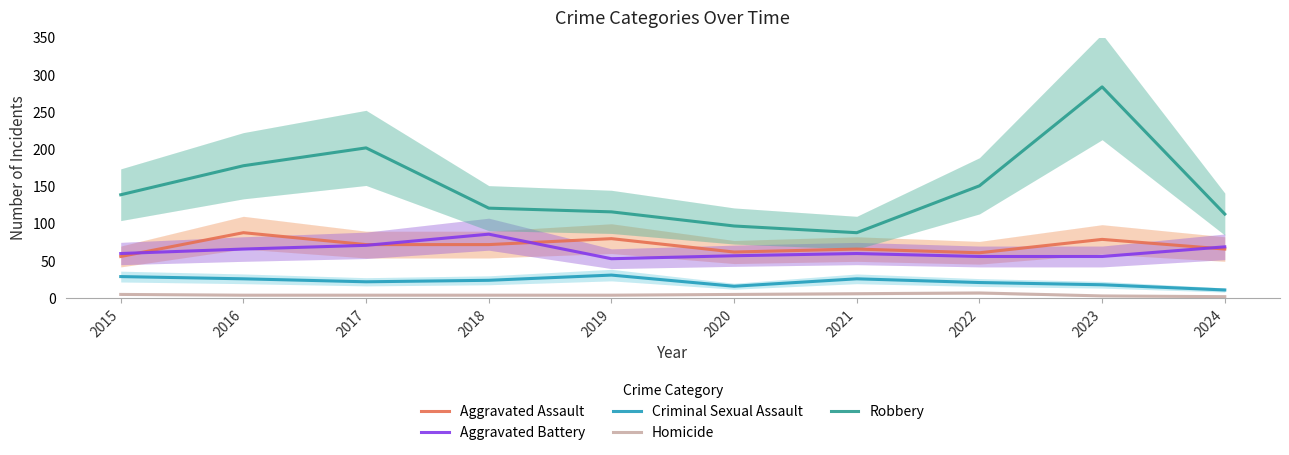

Rank the series by their maximum value, from lowest to highest.

Homicide, Criminal Sexual Assault, Aggravated Battery, Aggravated Assault, Robbery